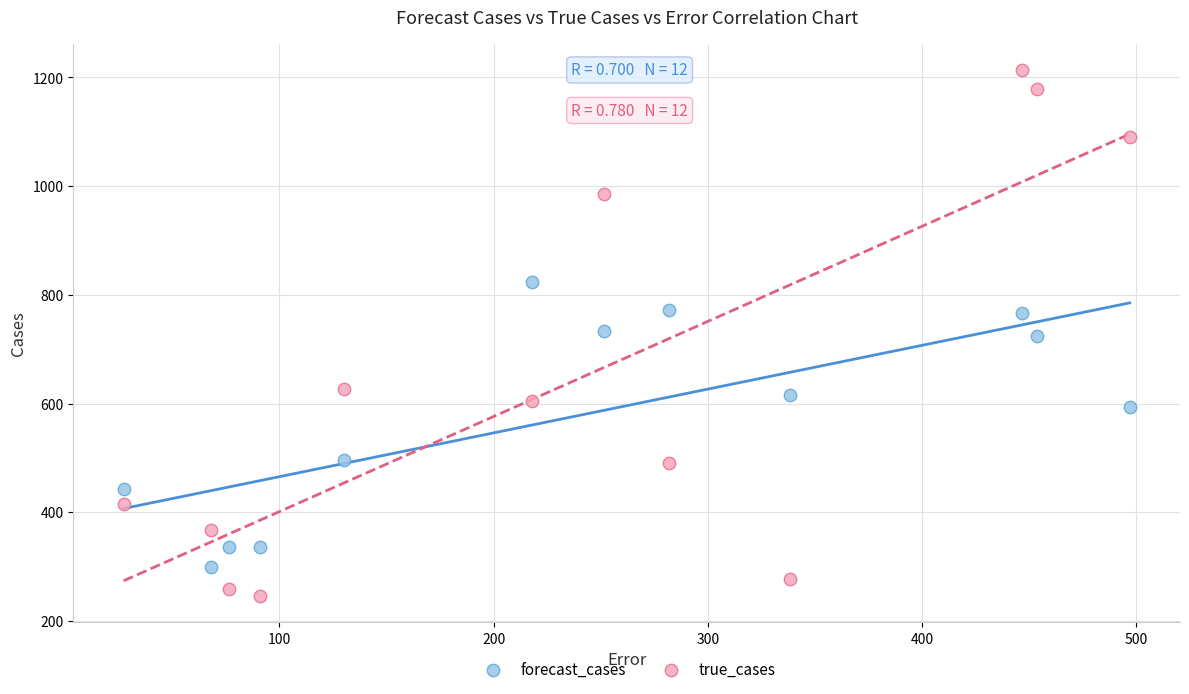

In the forecast_cases series, what Y value is closest to 561?

593.0